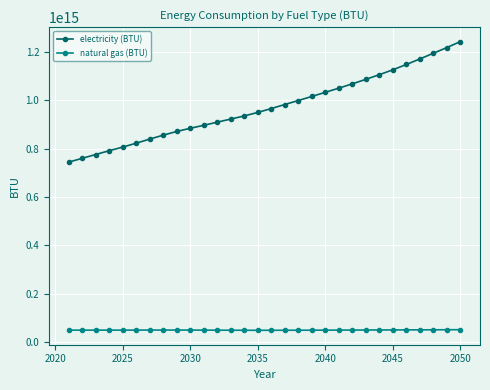

True or false: natural gas (BTU) and electricity (BTU) intersect in this chart.

False